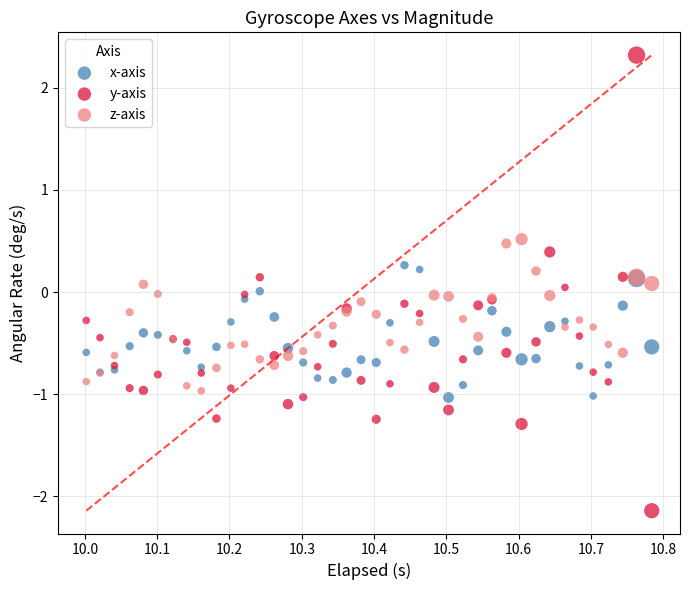

What is the X range (max minus min) for the scatter plot?

0.8